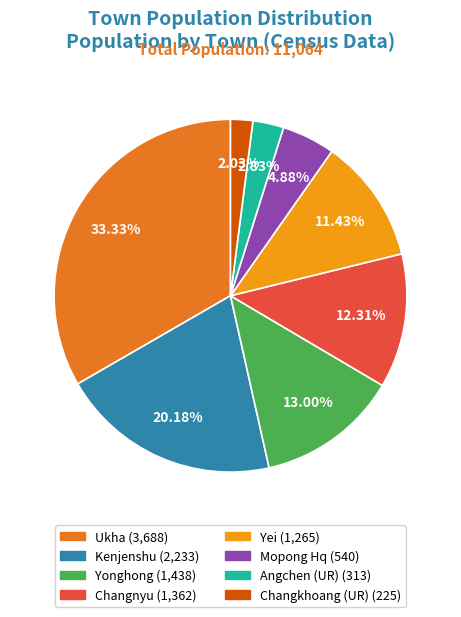

How many segments does this pie chart have?

8